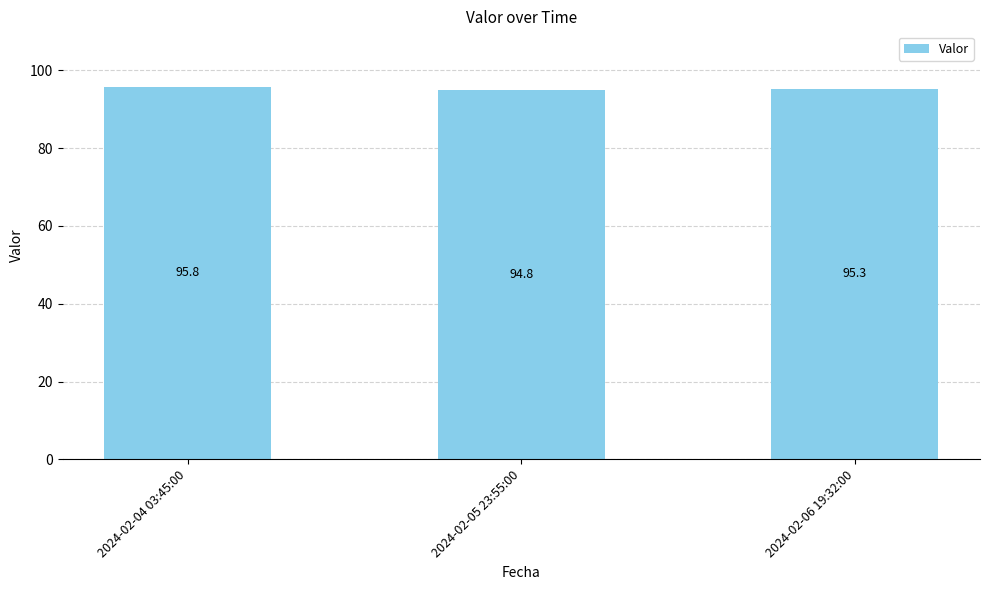

What is the greatest value displayed?

95.8